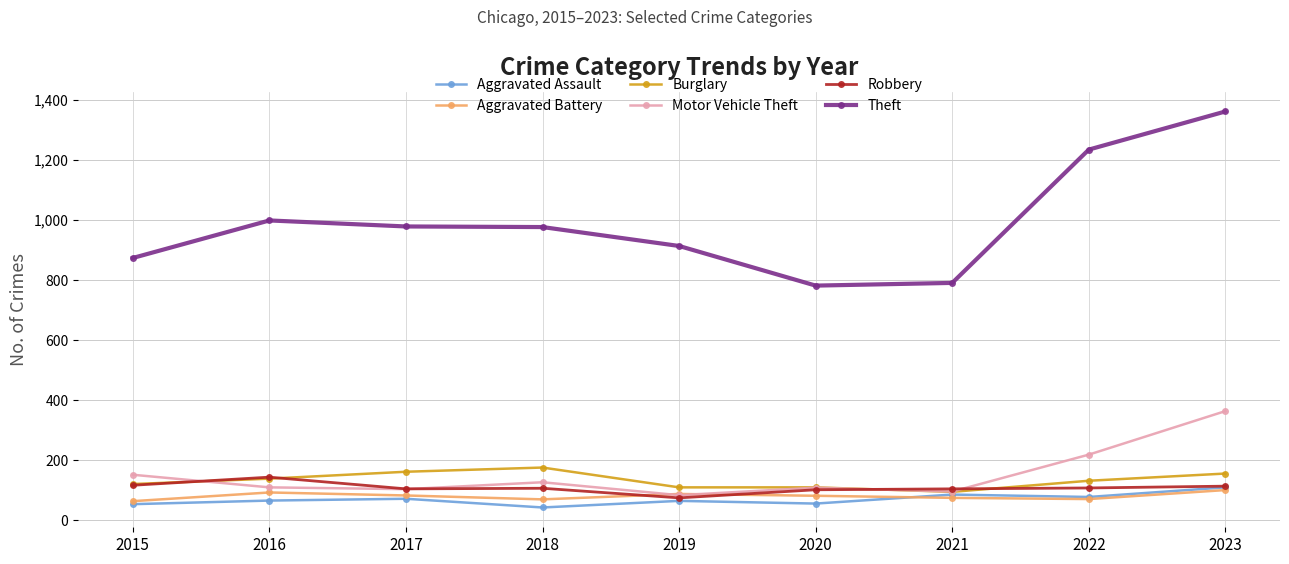

Count the number of data series in this chart.

6